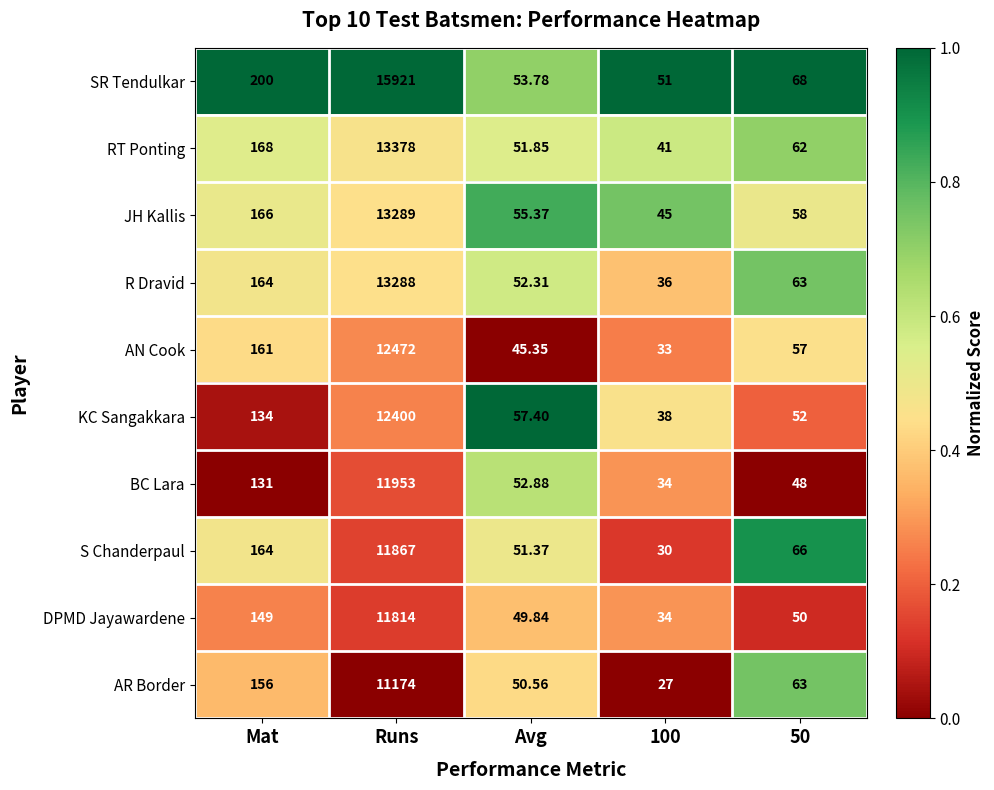

What is the maximum value shown in the chart?

15921.0